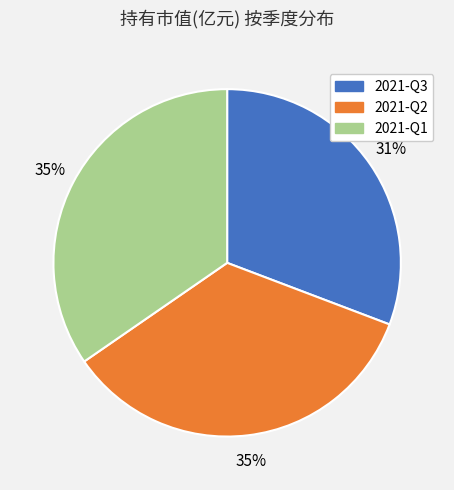

To the nearest percent, what is the difference between the 2021-Q2 and 2021-Q3 slice percentages?

4%